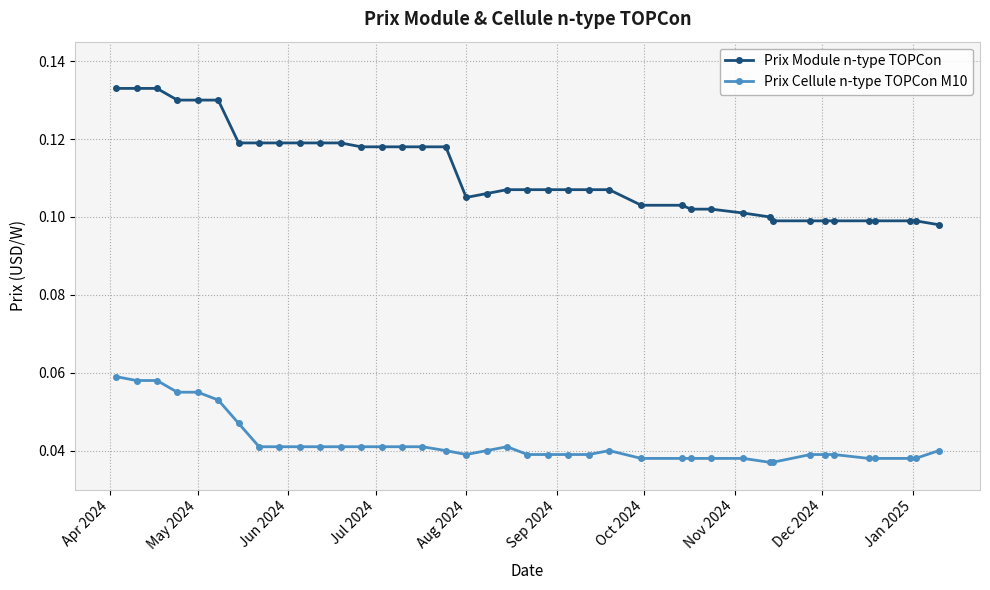

At how many categories does at least one series exceed 0?

40